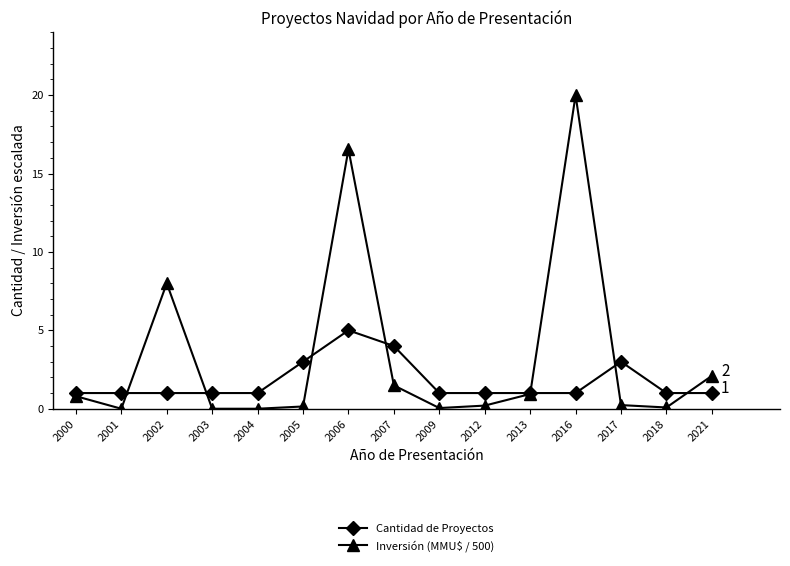

Where is the first local maximum for Inversión (MMU$ / 500)?

2002